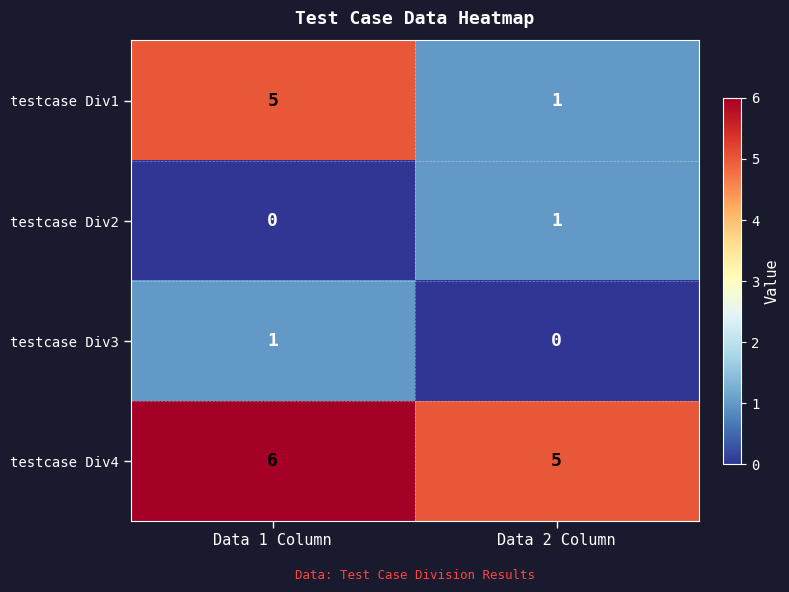

At which label does testcase Div1 reach its peak?

Data 1 Column